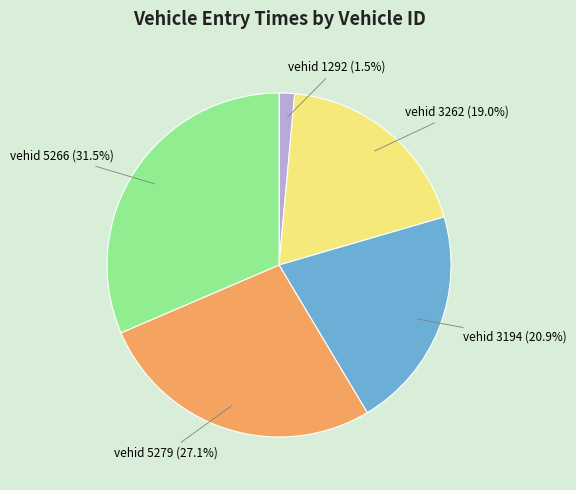

Is there any slice that represents more than half of the pie?

No